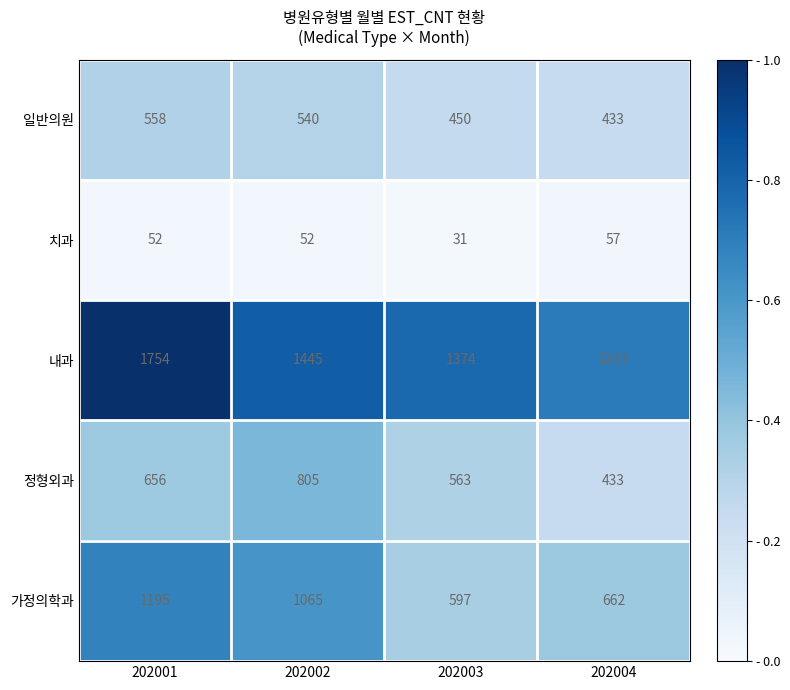

What is the spread (max minus min) of values at 202004?

1186